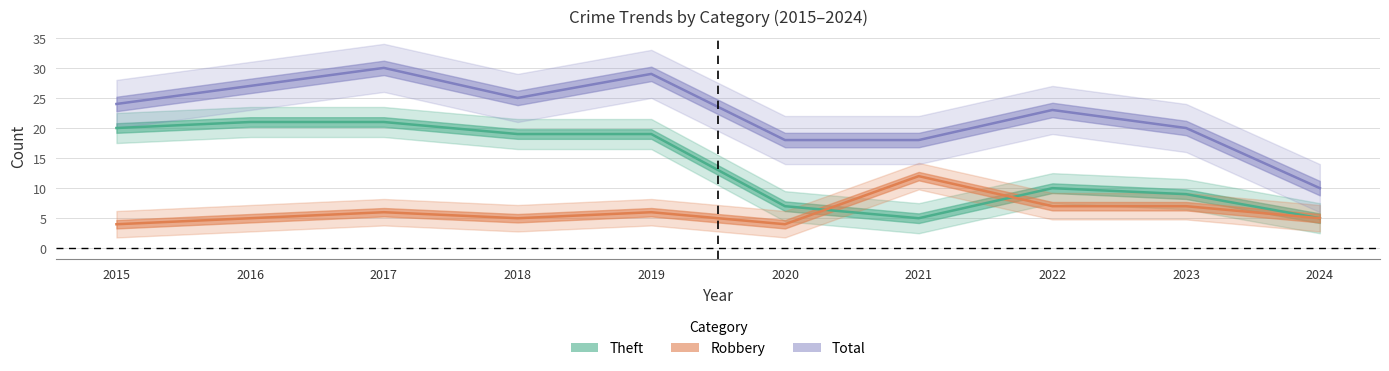

Reading right to left, transcribe all the data shown in this chart.

Theft: 5	9	10	5	7	19	19	21	21	20
Robbery: 5	7	7	12	4	6	5	6	5	4
Total: 10	20	23	18	18	29	25	30	27	24